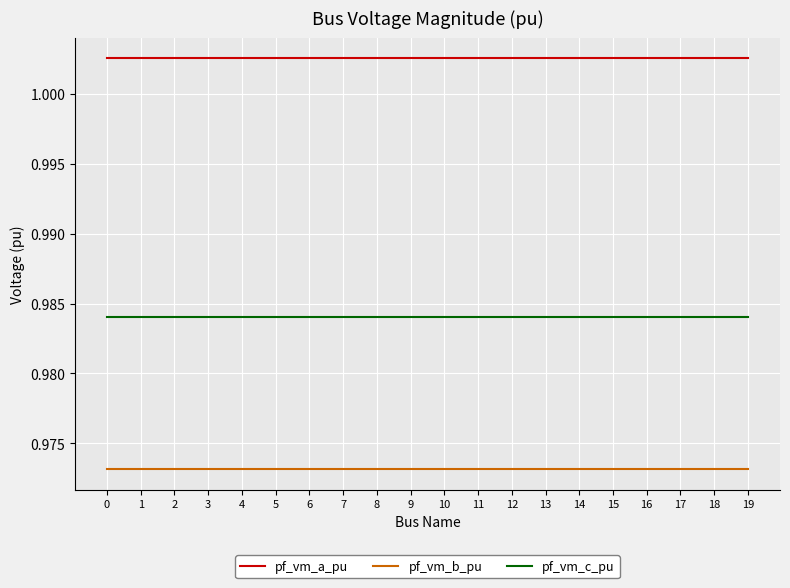

Rank the series at 2 from highest to lowest value.

pf_vm_a_pu, pf_vm_c_pu, pf_vm_b_pu